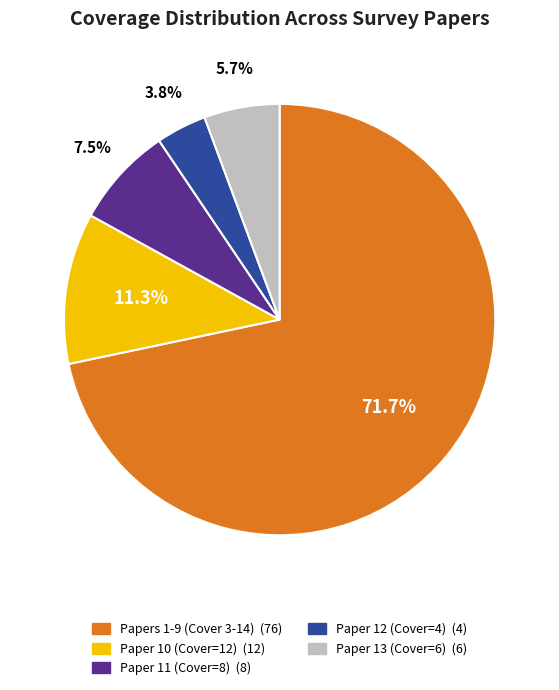

Is there any slice that represents more than half of the pie?

Yes